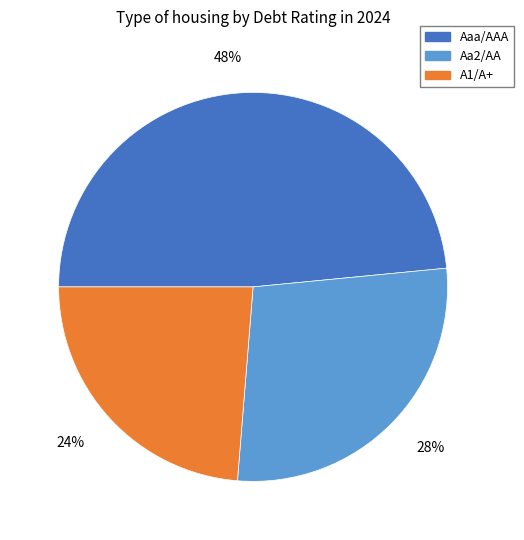

How many slices are in this pie chart?

3